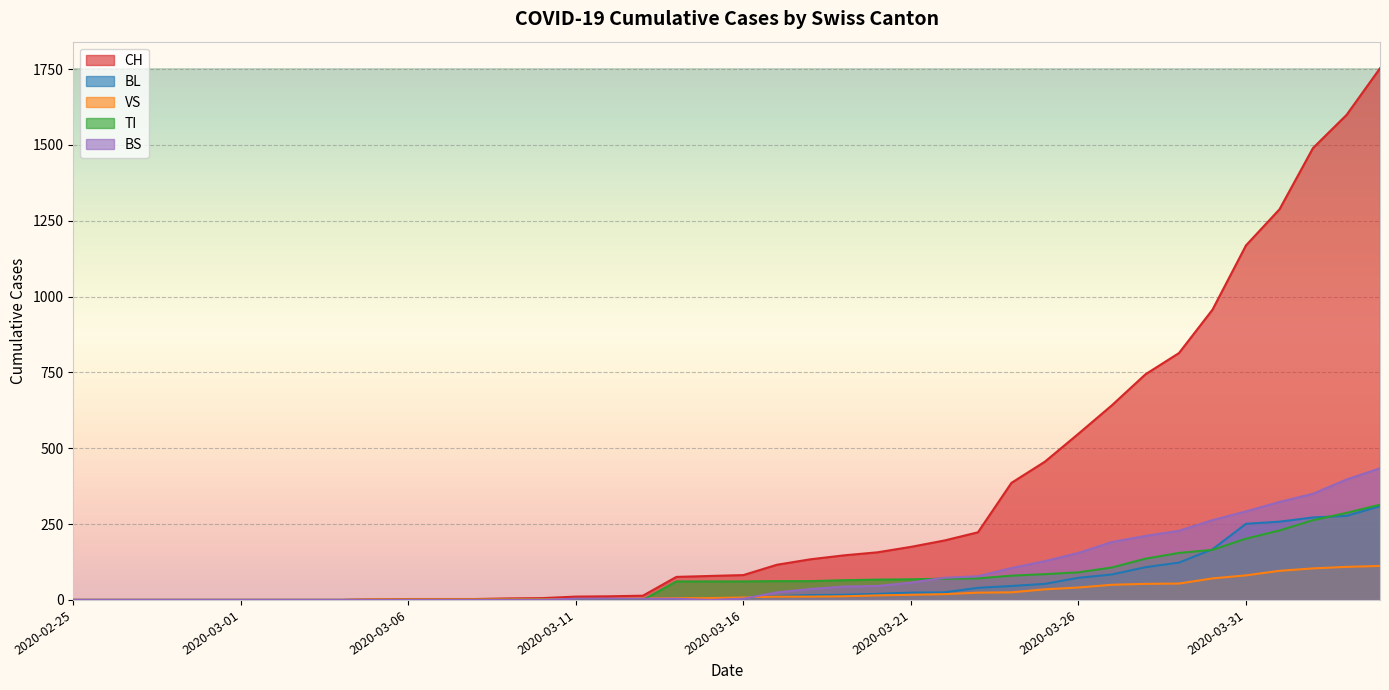

At which category is the sum across all series the highest?

2020-04-04